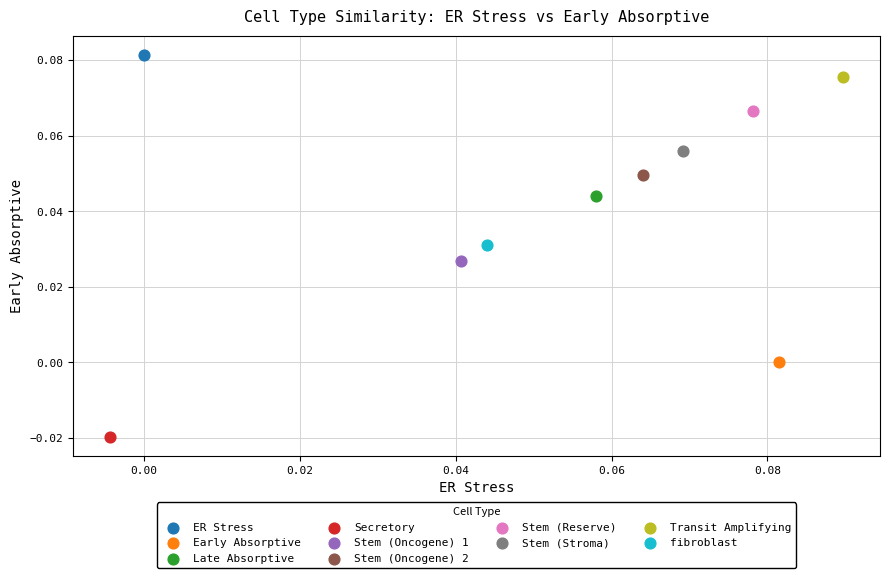

What are all the series names shown in the legend?

ER Stress, Early Absorptive, Late Absorptive, Secretory, Stem (Oncogene) 1, Stem (Oncogene) 2, Stem (Reserve), Stem (Stroma), Transit Amplifying, fibroblast